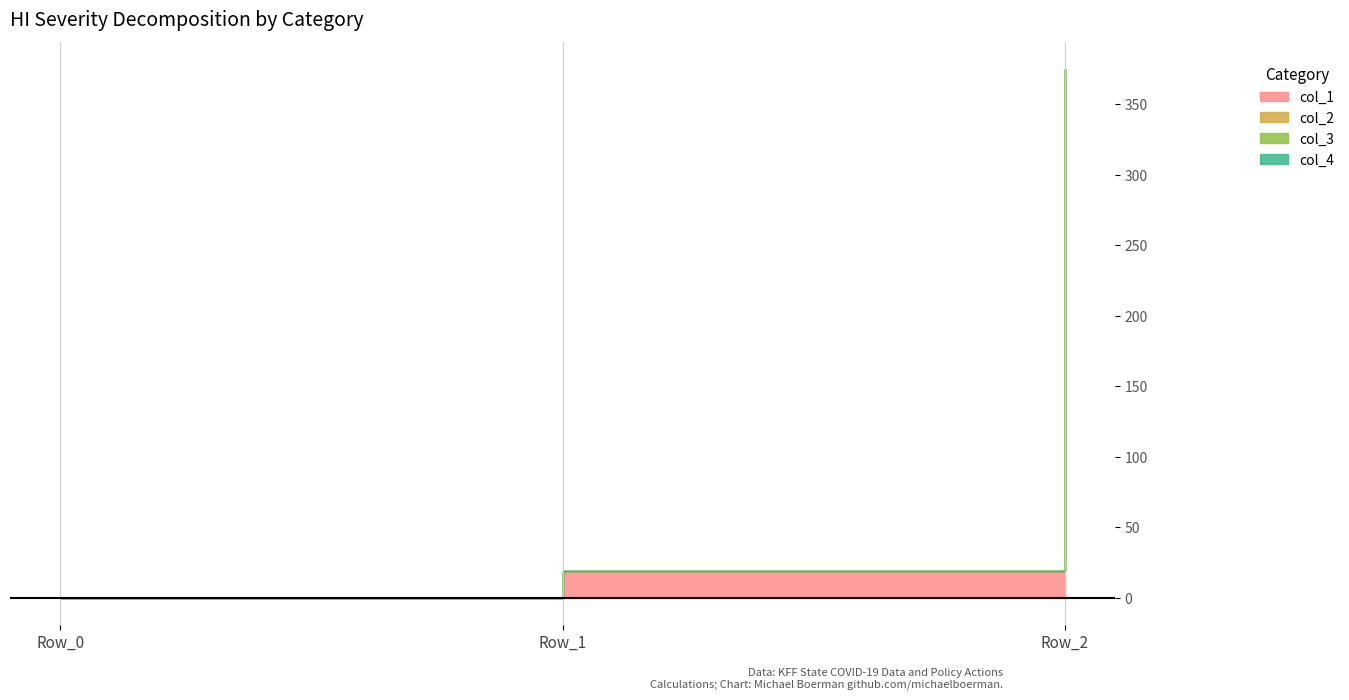

The value of col_4 at Row_2 is 0.0. True or false?

True